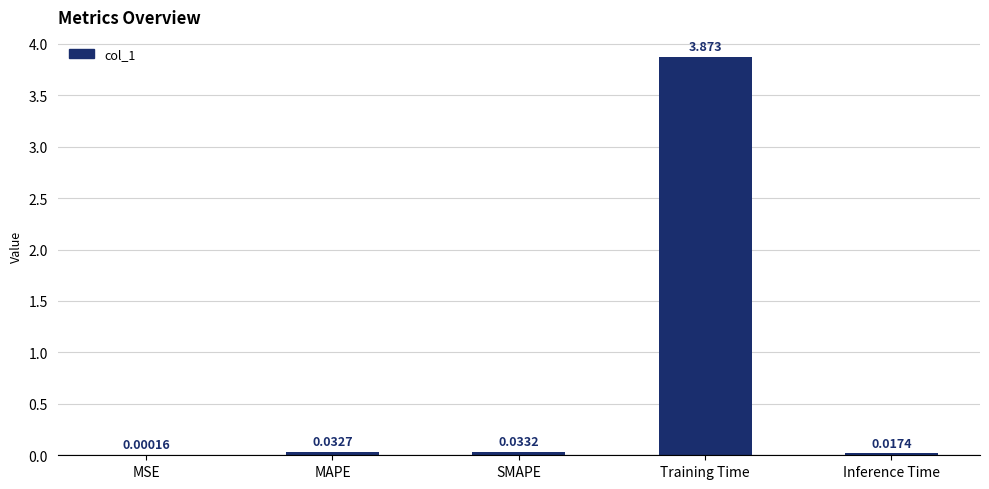

Where is the data nearest to the value 1?

SMAPE